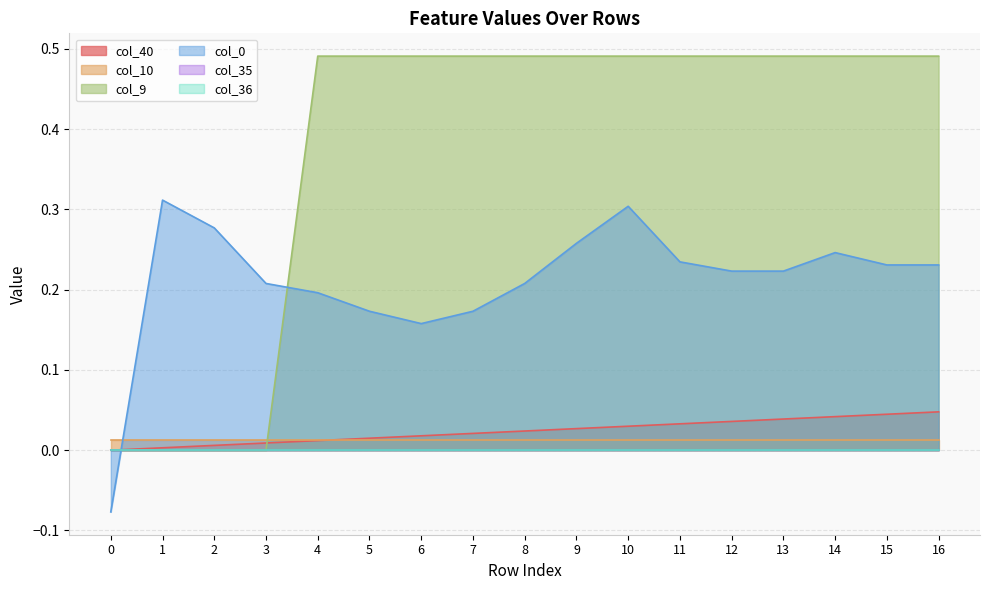

The col_9 series shows 0.0 at 0. True or false?

True